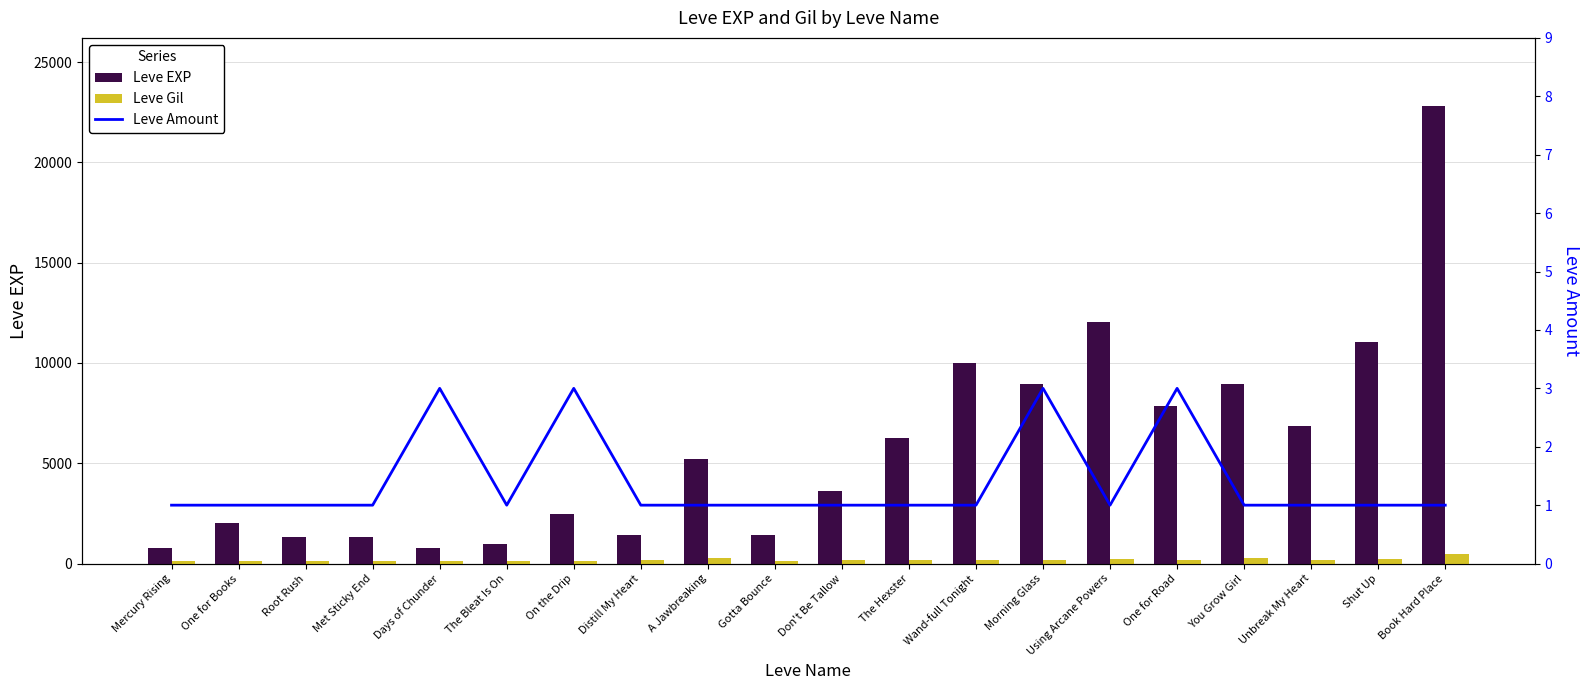

How many groups of bars are there?

20